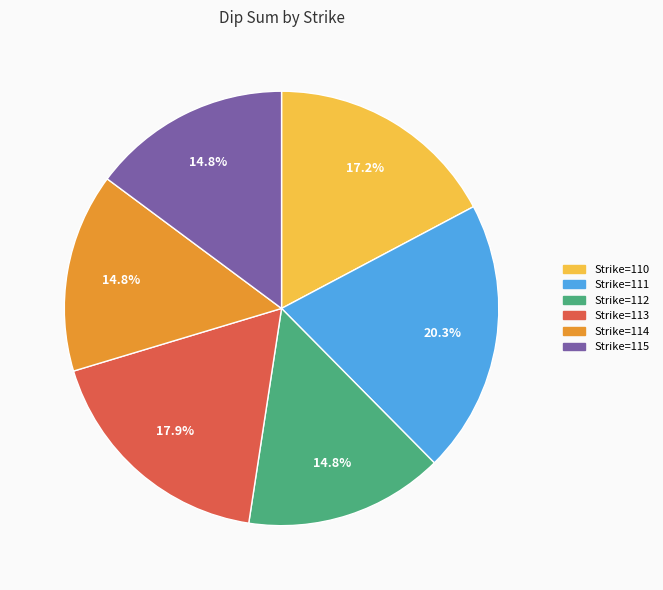

To the nearest percent, what percentage of the pie is Strike=114?

15%